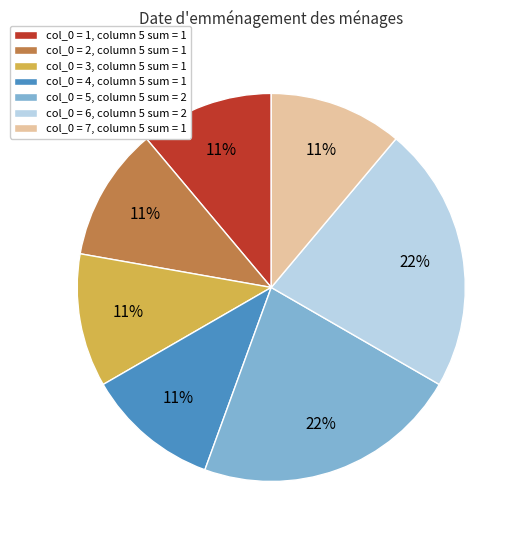

Combined, do col_0 = 6, column 5 sum = 2 and col_0 = 2, column 5 sum = 1 account for over 50%?

No